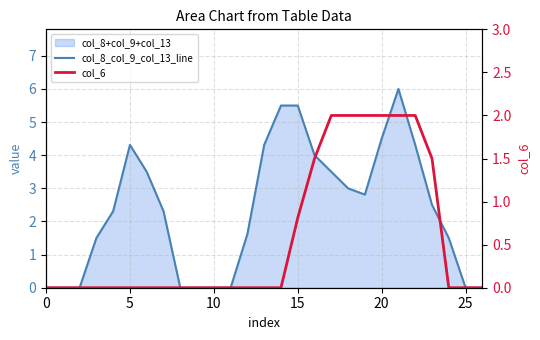

True or false: col_6 has more than 2 points higher than both neighbors.

False